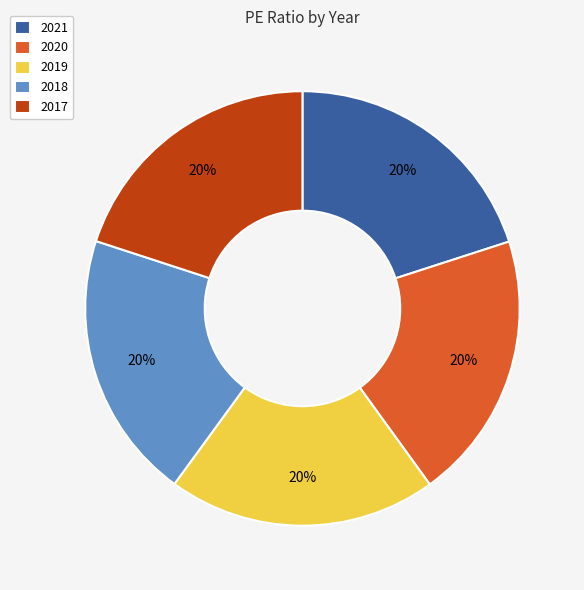

To the nearest percent, what is the average slice percentage?

20%